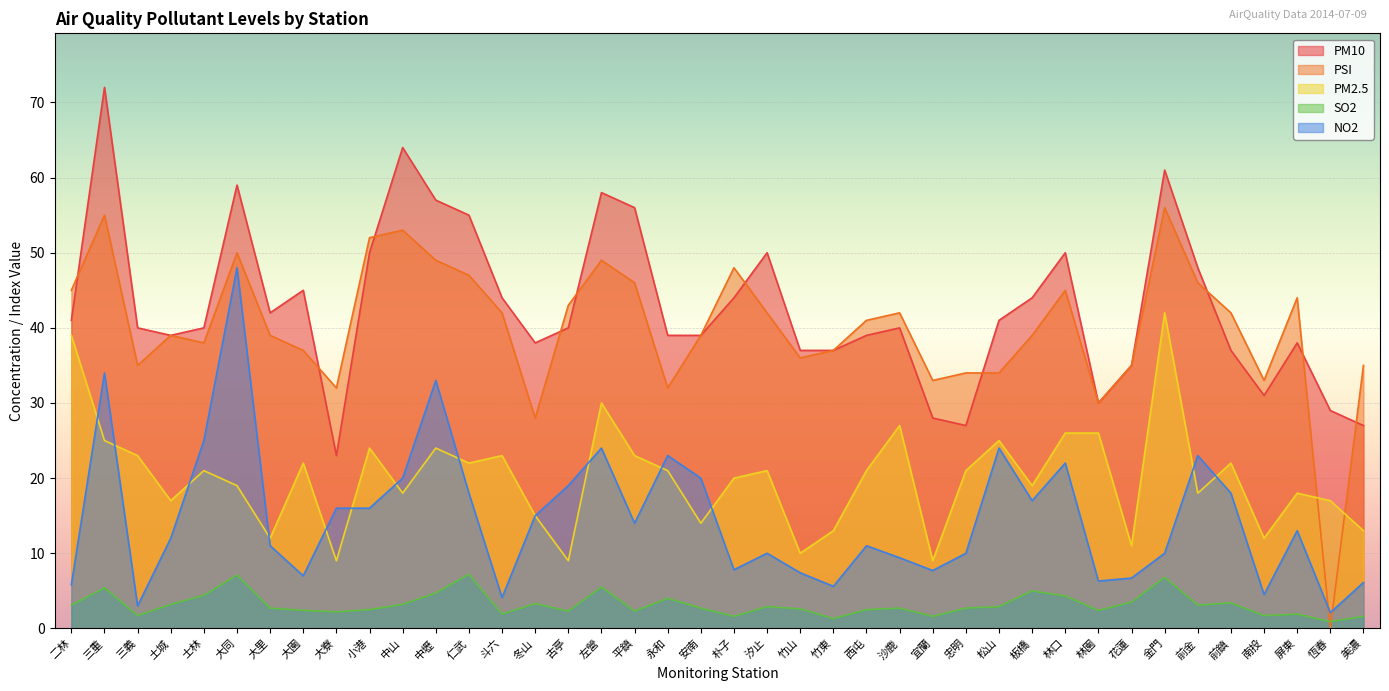

At how many categories does at least one series exceed 56?

6